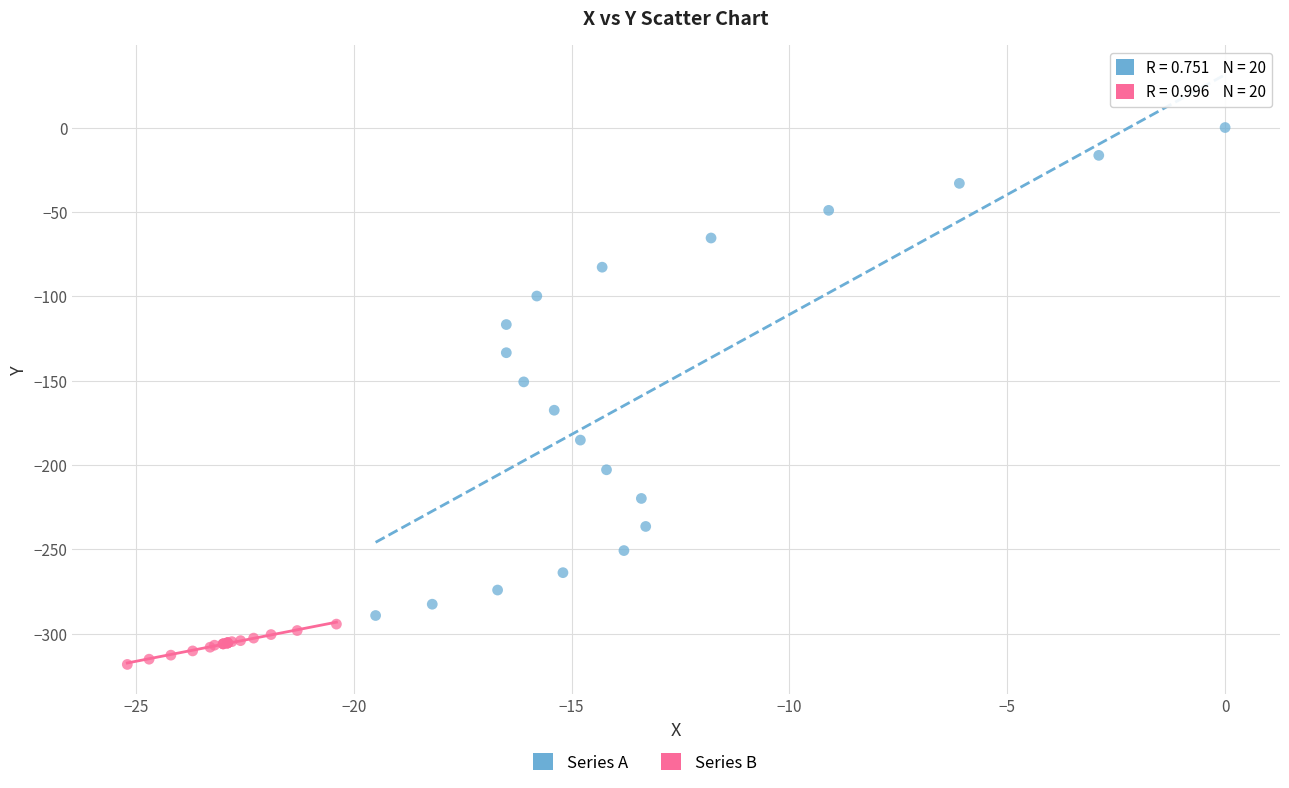

Which series has the largest Y range (max minus min)?

Series A